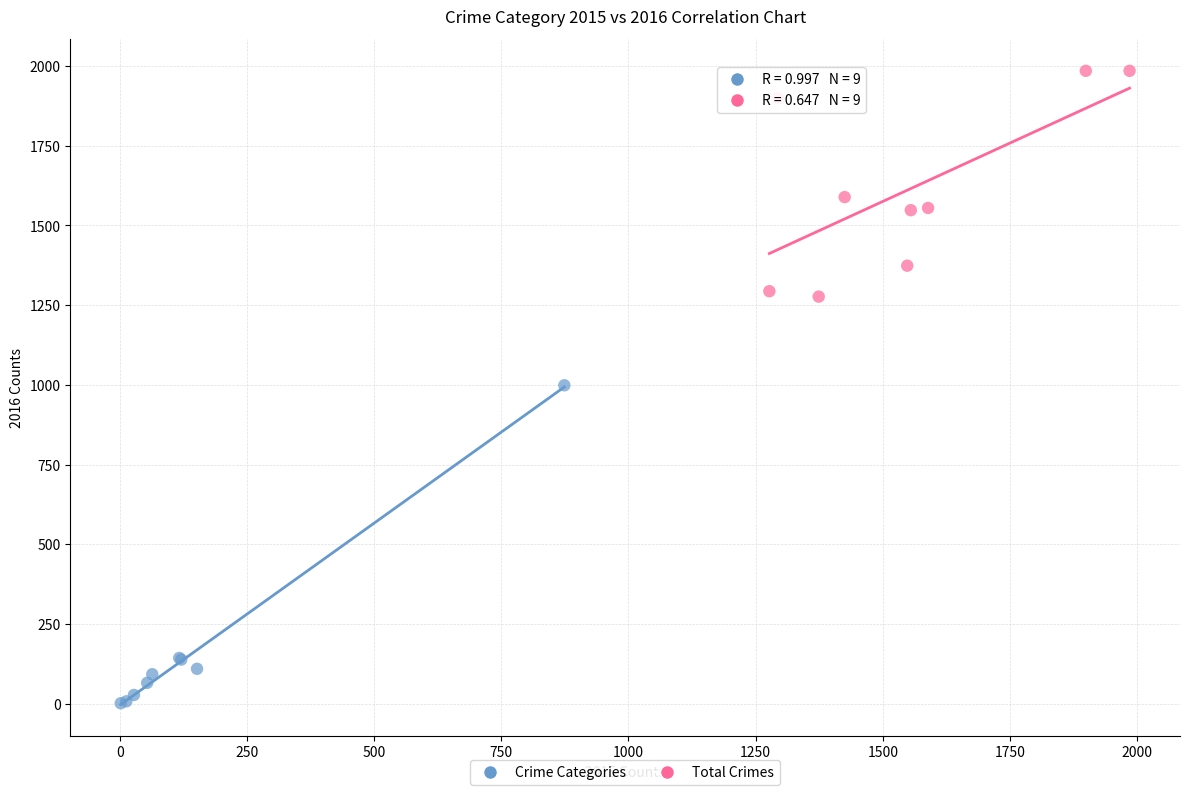

Which series contains the highest Y value?

Total Crimes